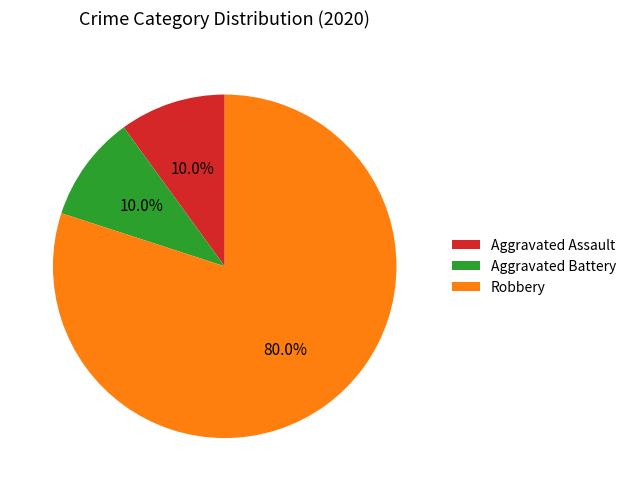

To the nearest percent, what is the average slice percentage?

33%